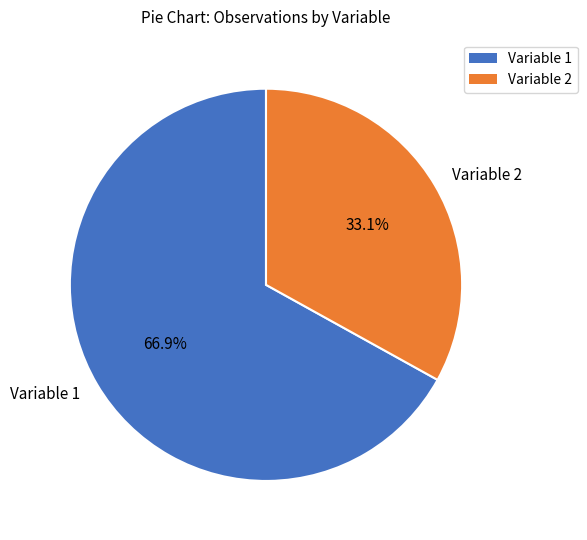

To the nearest percent, what is the difference between the Variable 1 and Variable 2 slice percentages?

34%